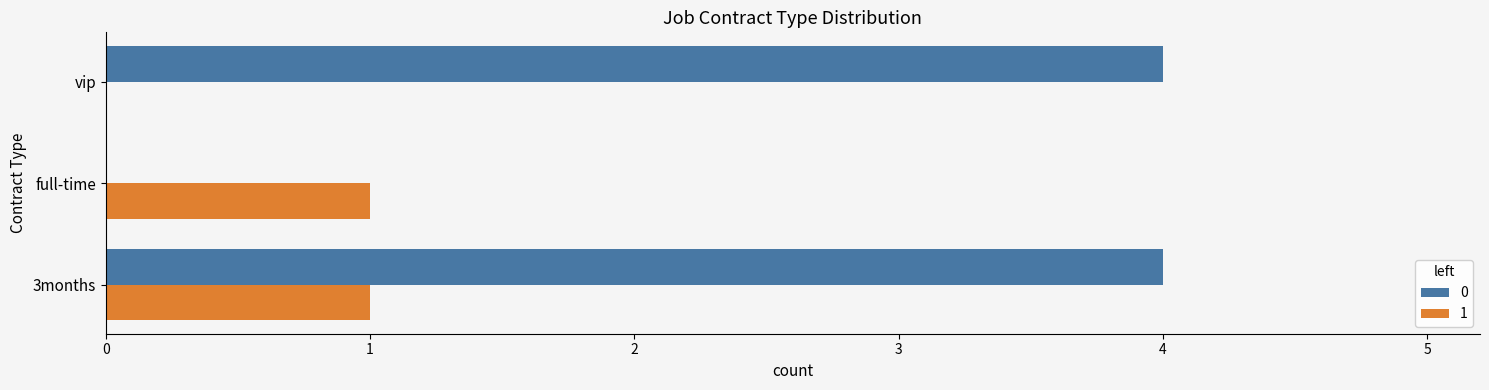

What is the maximum value shown in the chart?

4